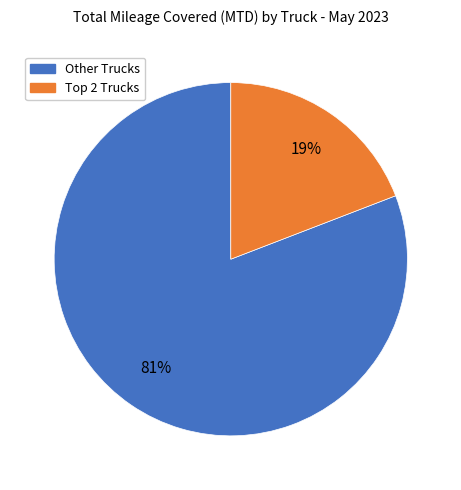

Is there any slice that represents more than half of the pie?

Yes